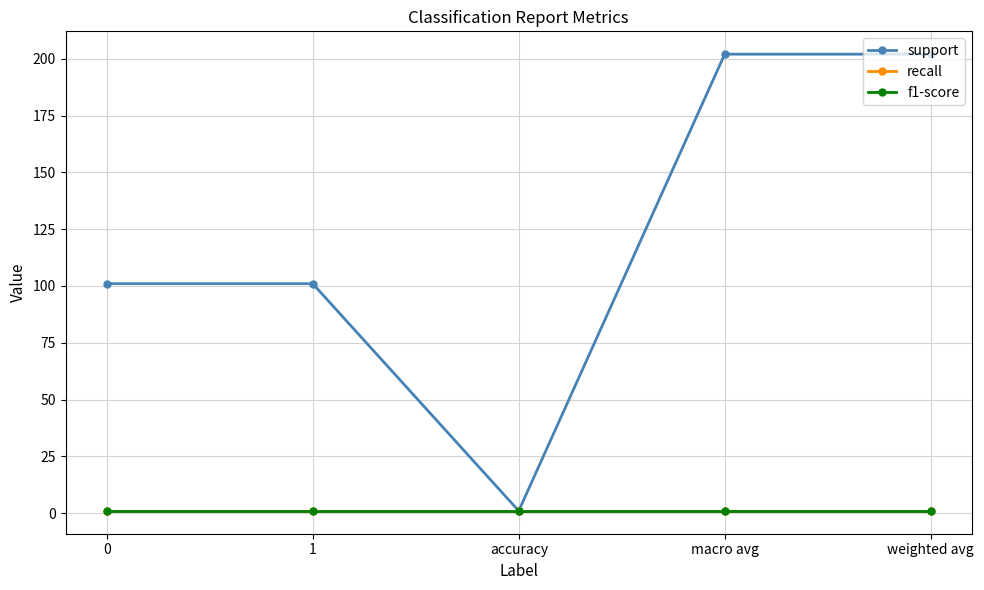

What is the greatest value displayed?

202